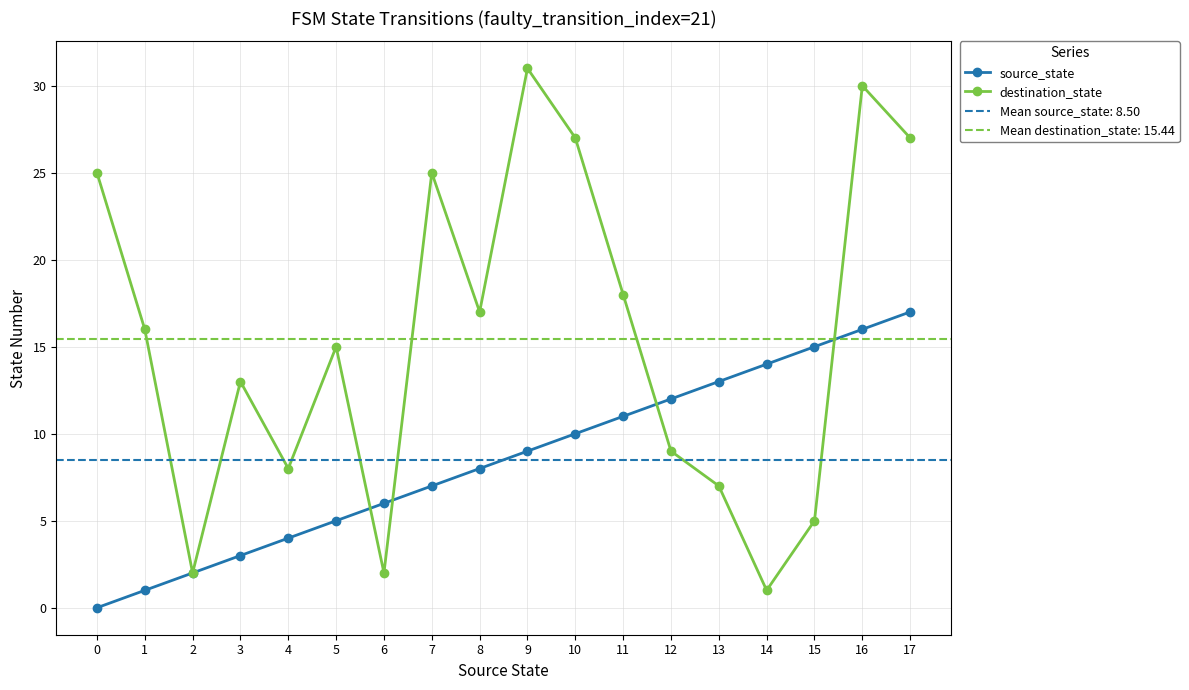

Between 8 and 11, which is larger?

11